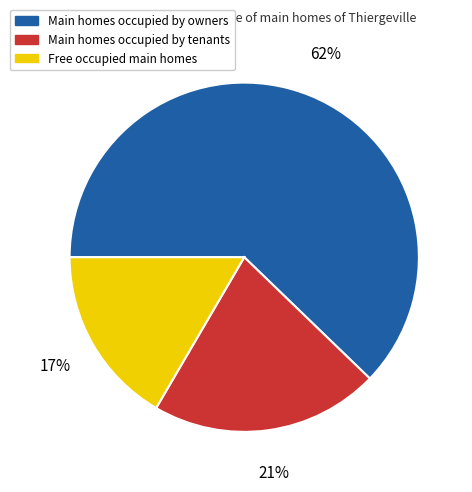

Does any single category account for the majority?

Yes